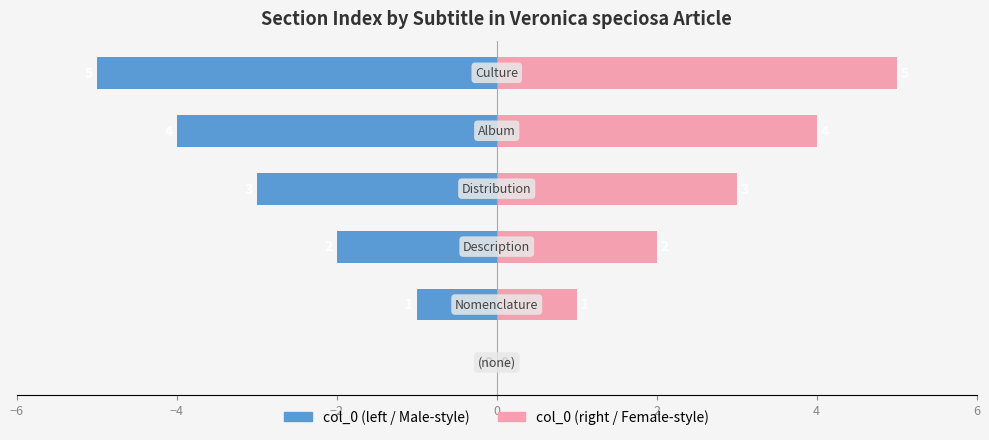

The col_0 (right) series shows 5 at 0. True or false?

False